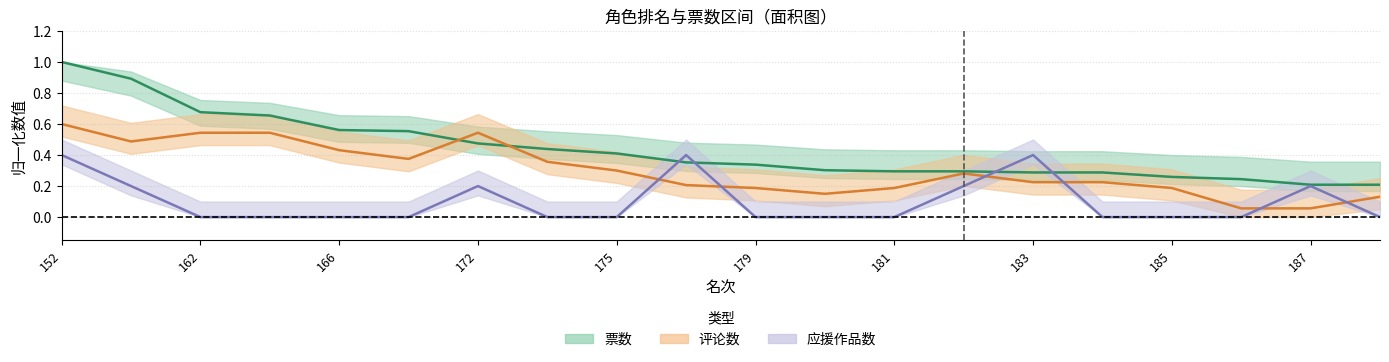

Does the chart have visible grid lines?

Yes